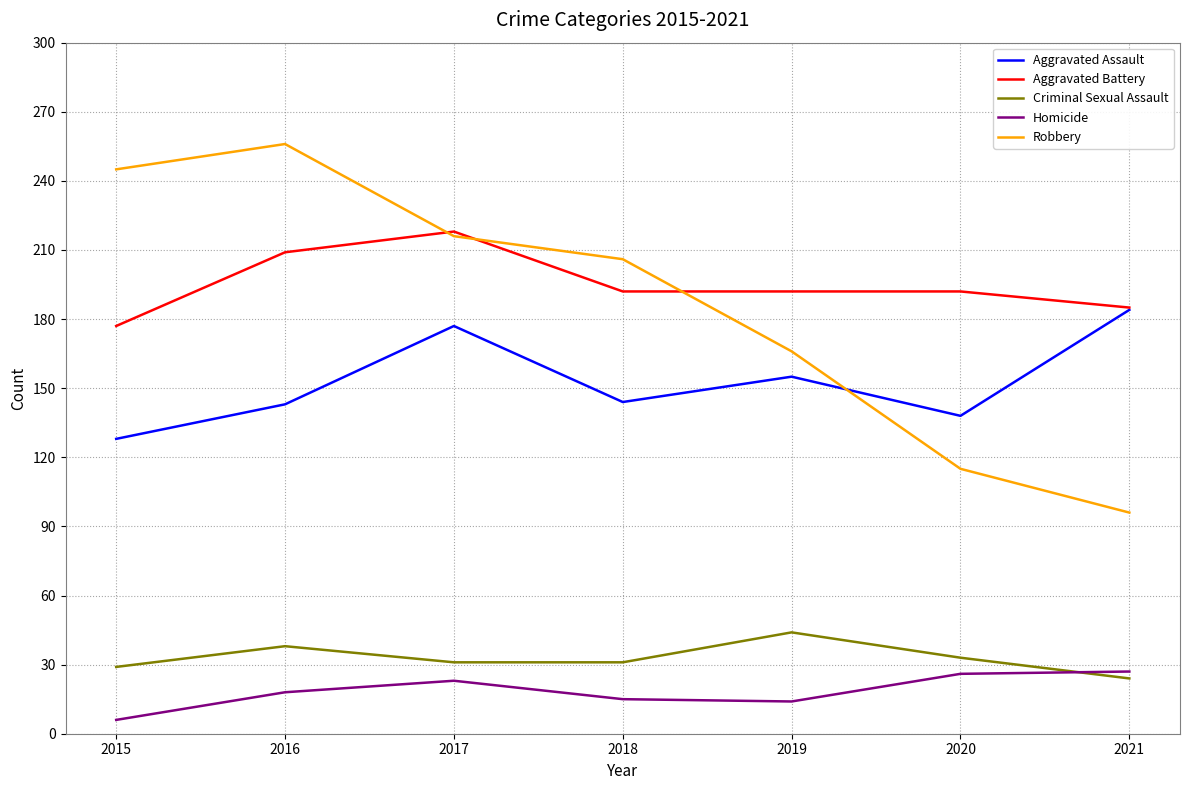

True or false: Homicide and Robbery cross at least once.

False